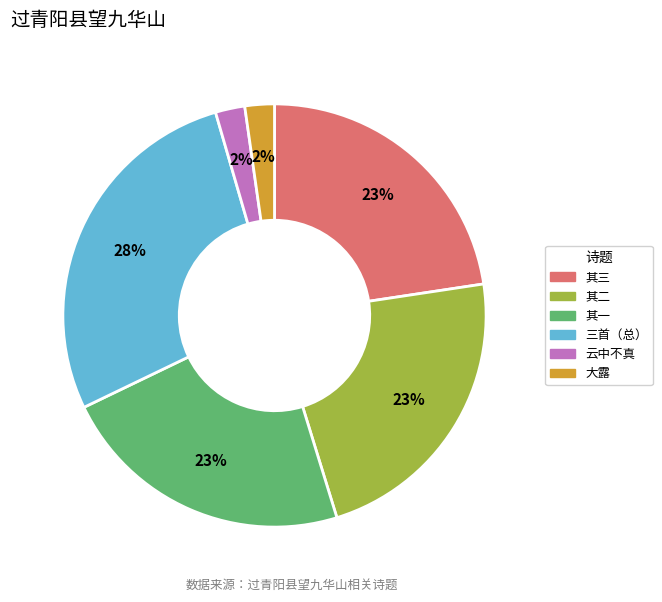

How many slices are in this pie chart?

6